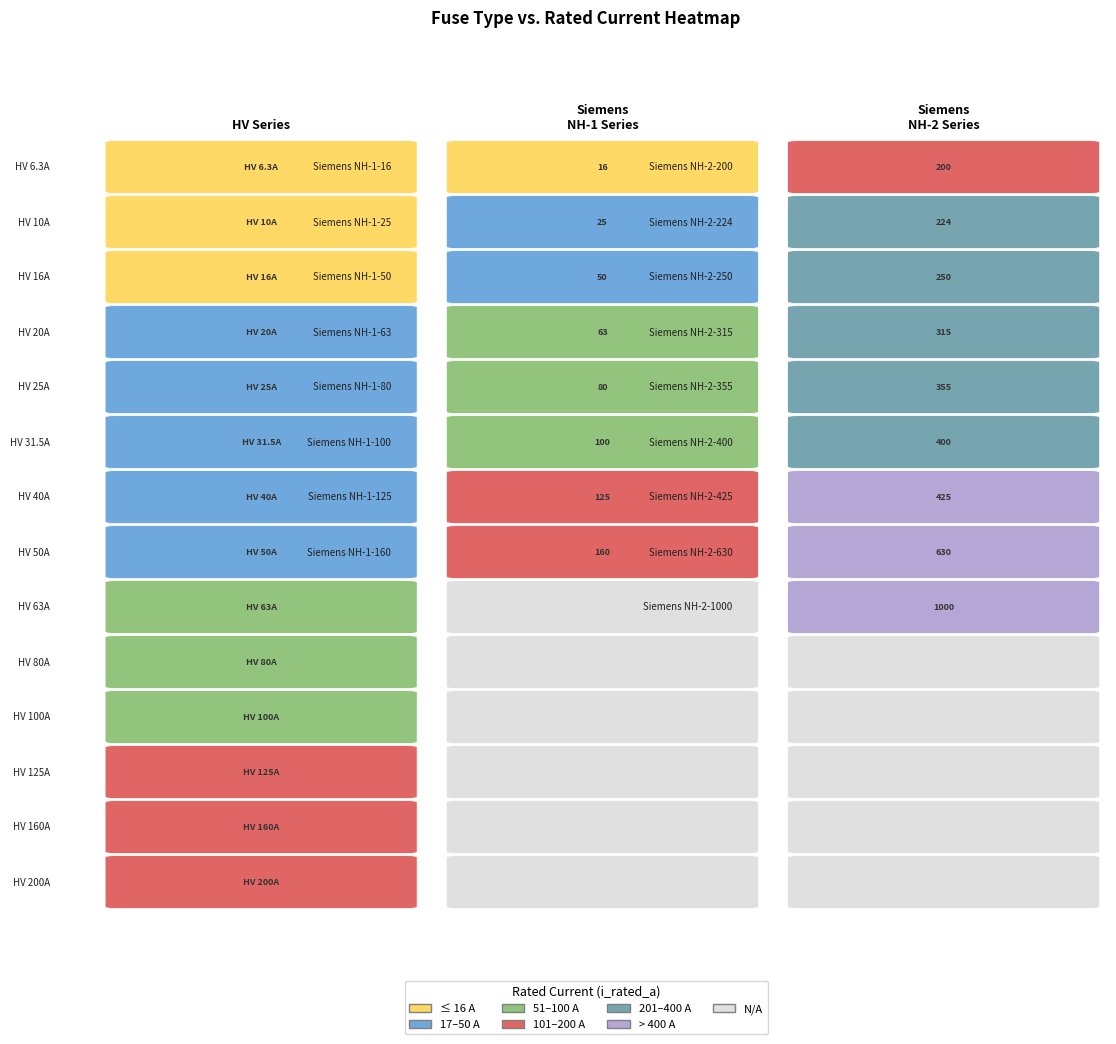

What is the sum of all values?

5344.8